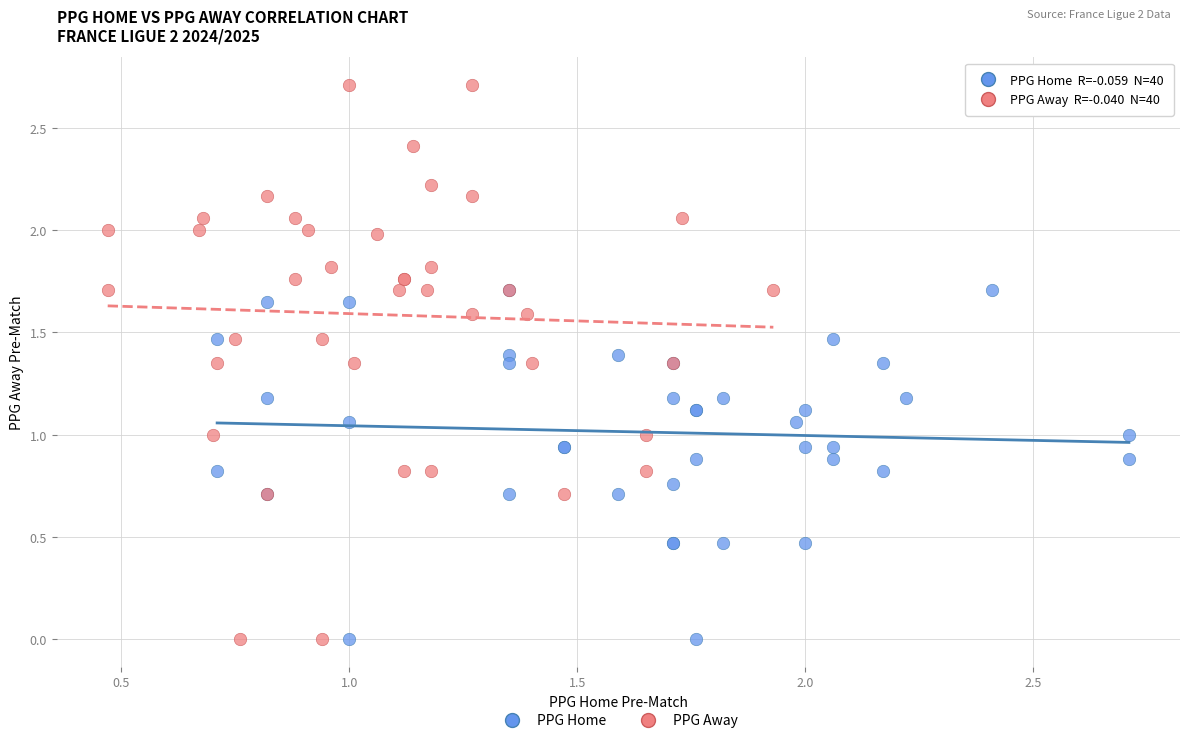

What are all the series names shown in the legend?

PPG Home, PPG Away